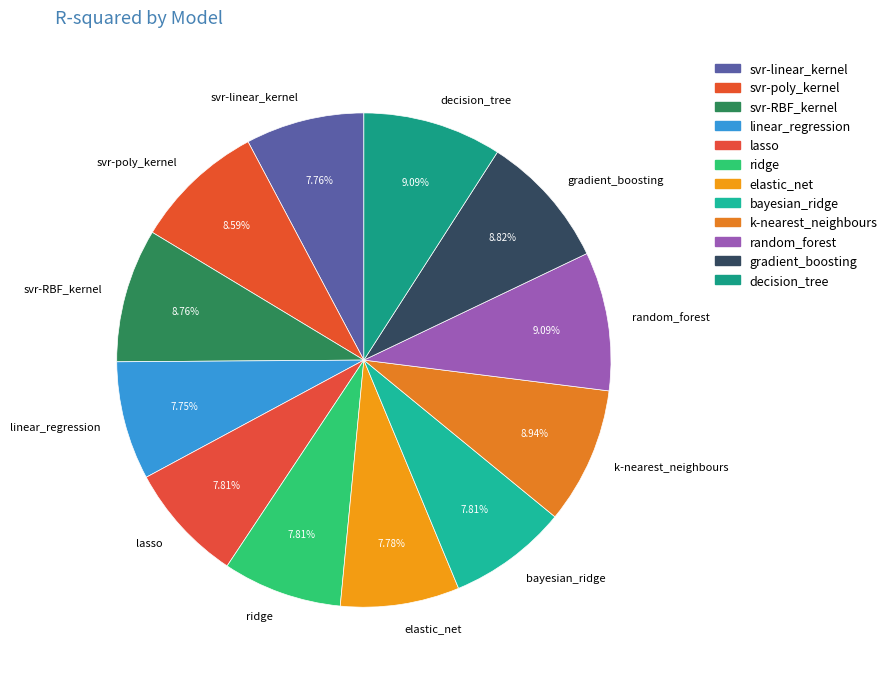

Do elastic_net and gradient_boosting together represent more than half of the pie?

No